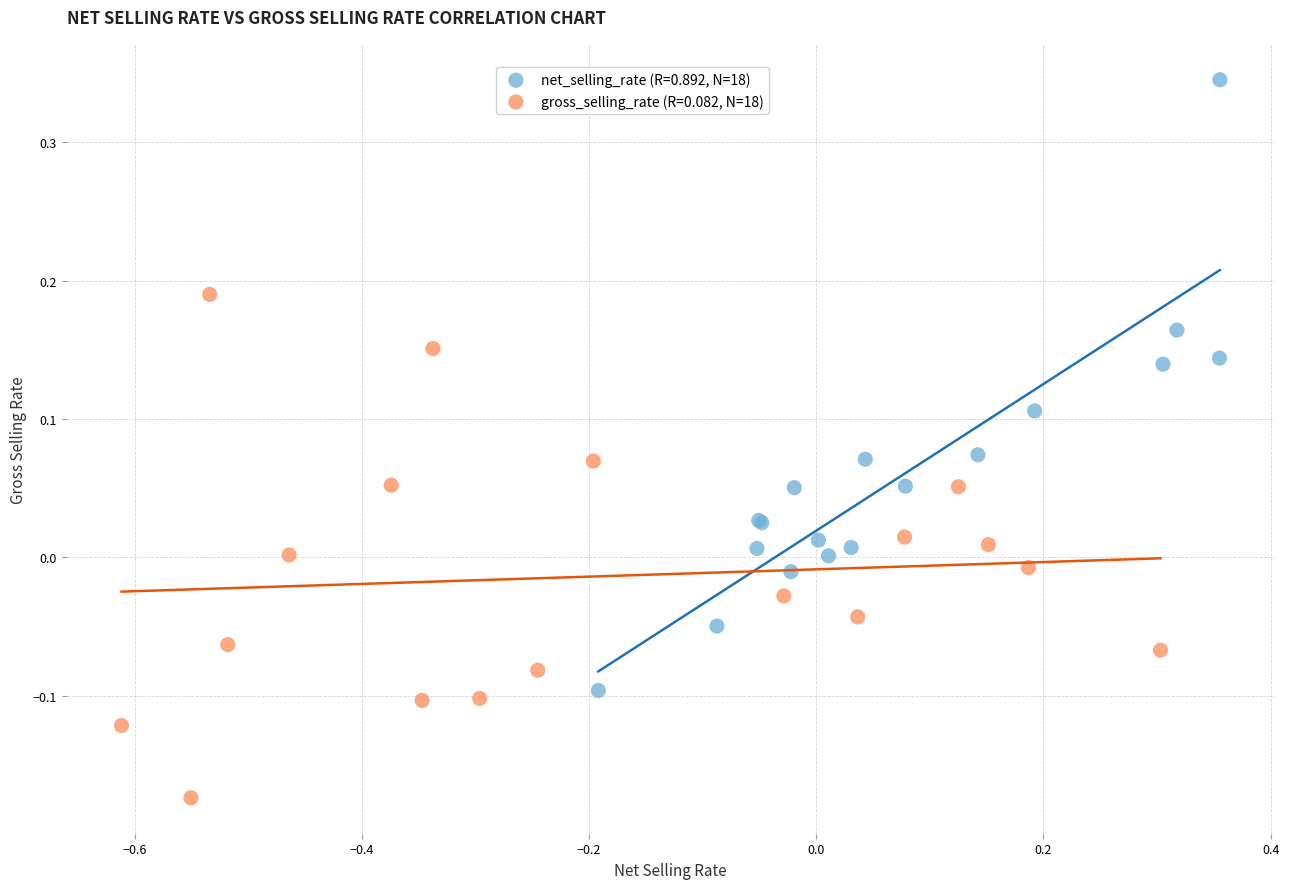

What are all the series names shown in the legend?

net_selling_rate (R=0.892, N=18), gross_selling_rate (R=0.082, N=18)